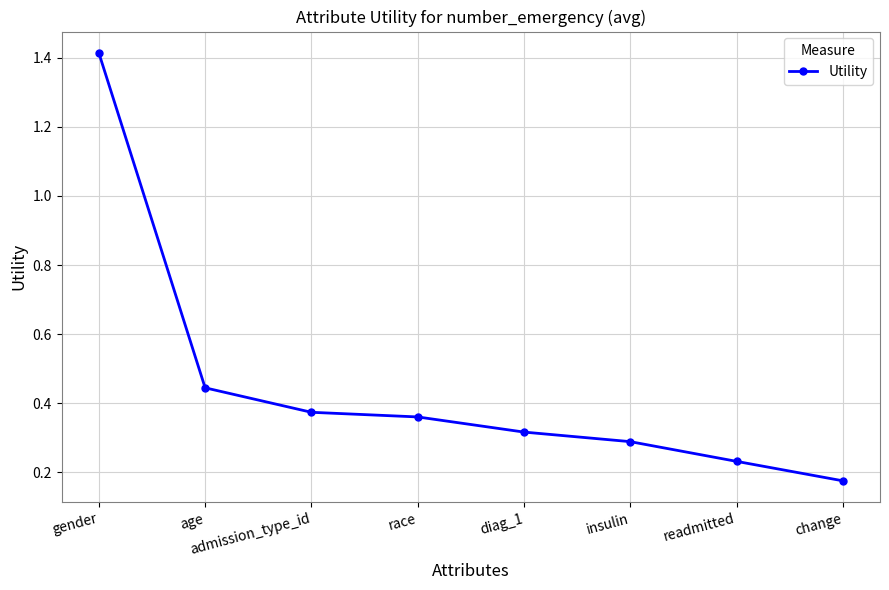

Between readmitted and gender, which is larger?

gender